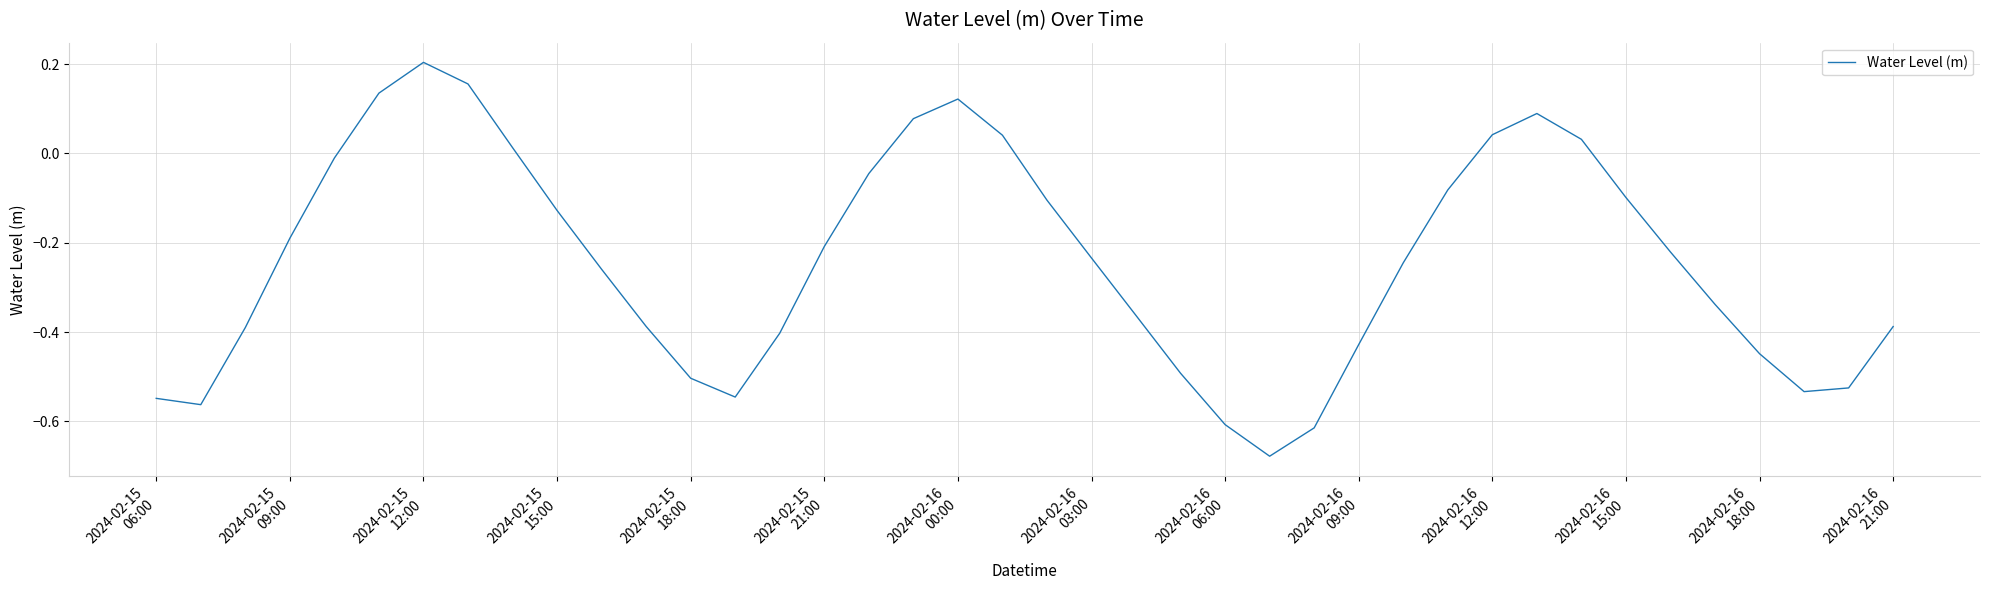

What is the difference between the maximum and minimum values?

0.9